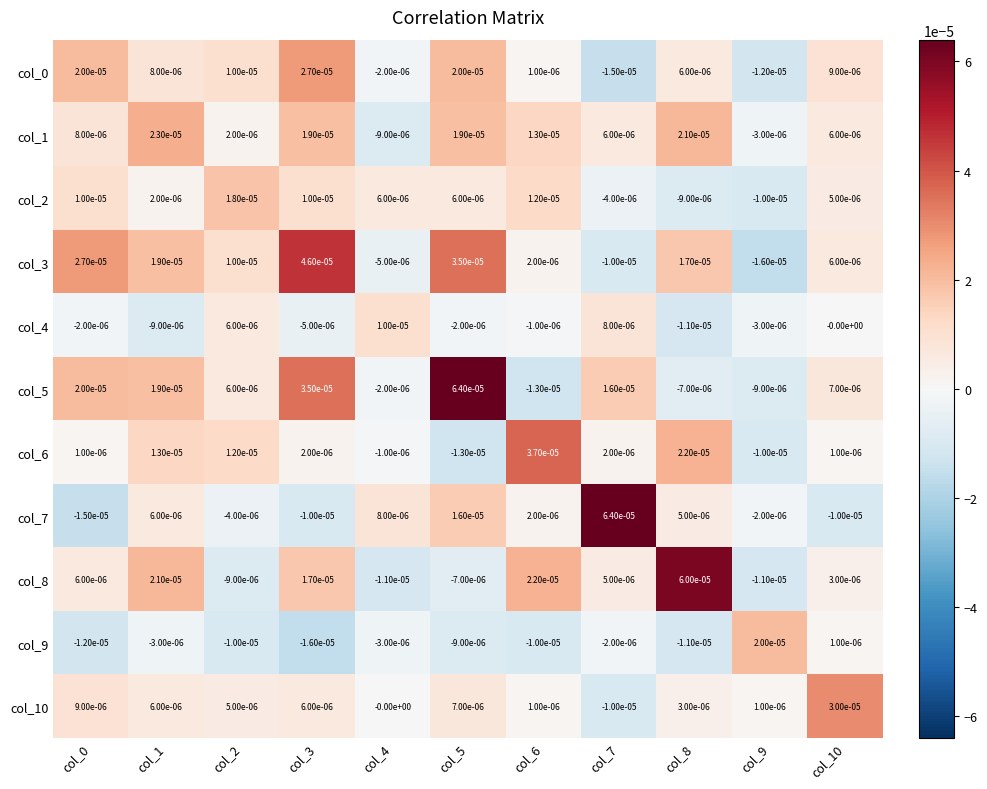

The col_8 series shows -0.0 at col_5. True or false?

True